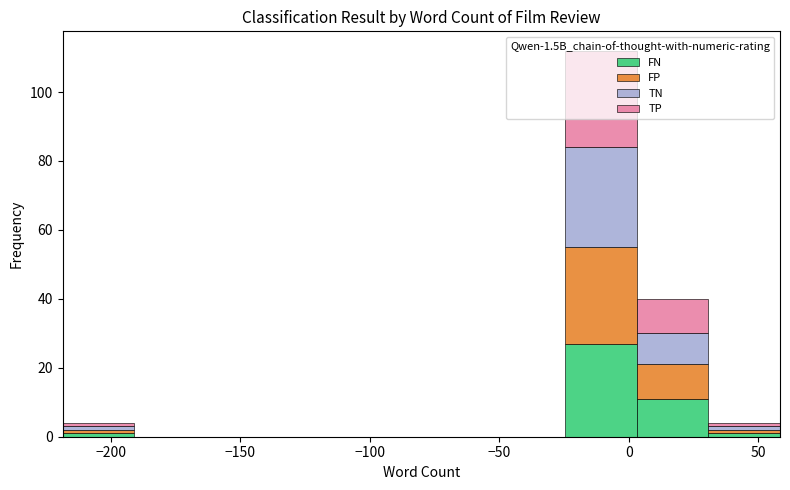

Which range on the x-axis has the tallest stacked bar (by total height)?

-25 to 5